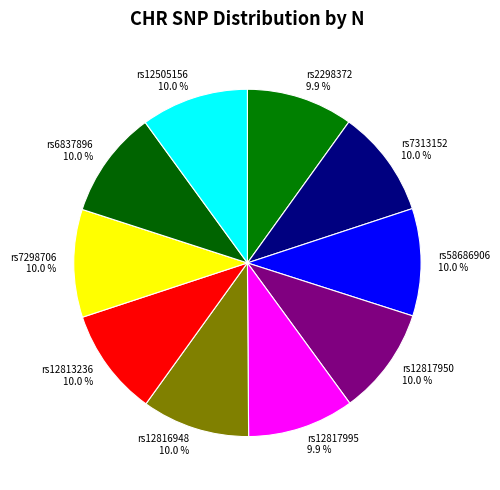

Does rs58686906 represent more than half of the total?

No